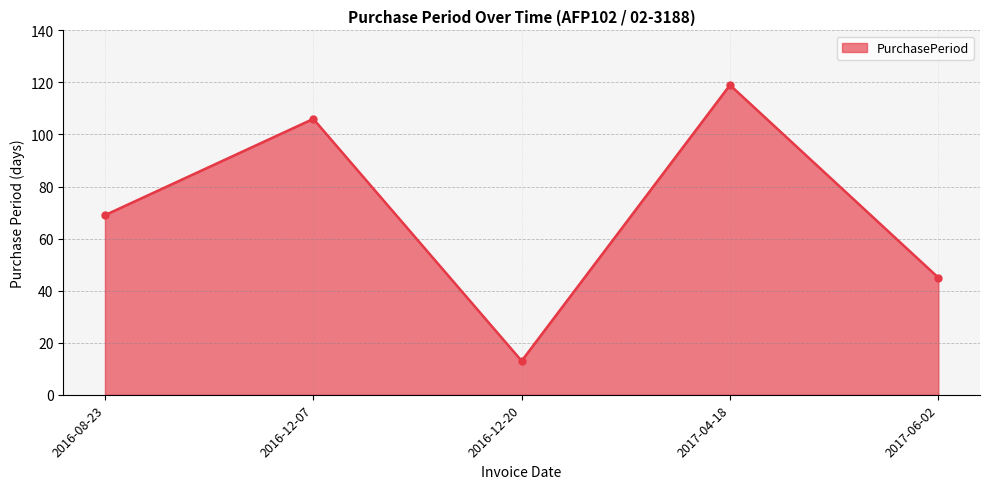

Which has a higher value, 2016-12-07 or 2017-04-18?

2017-04-18